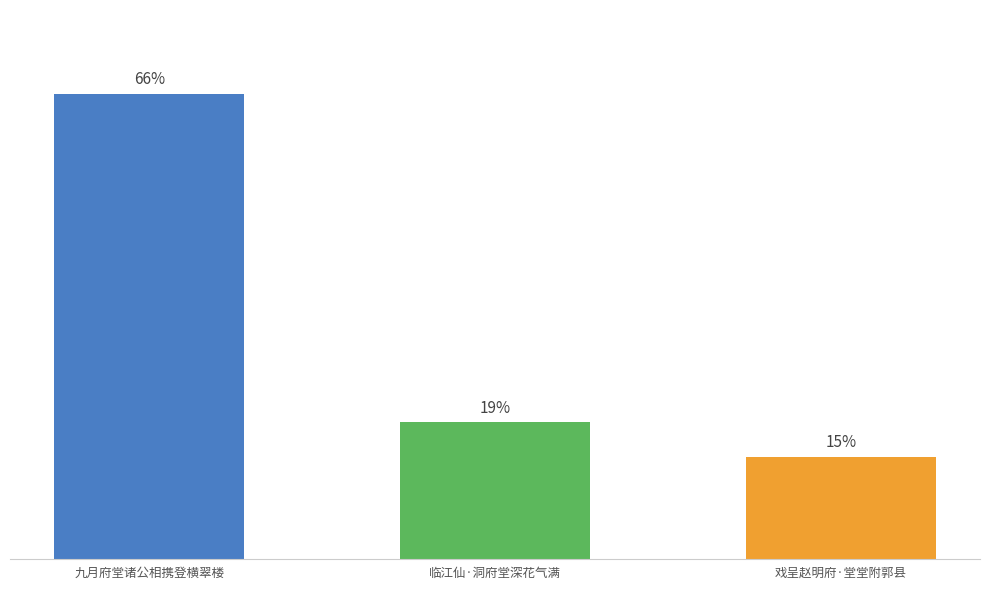

Approximately how many times larger is the value at 戏呈赵明府·堂堂附郭县 compared to 临江仙·洞府堂深花气满?

0.7